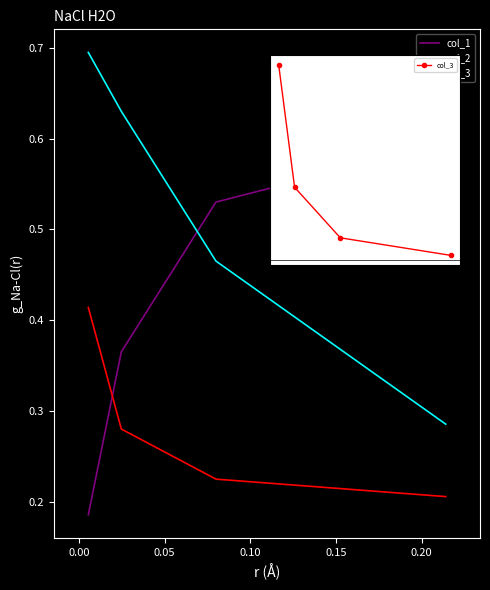

How many series are shown in this chart?

3